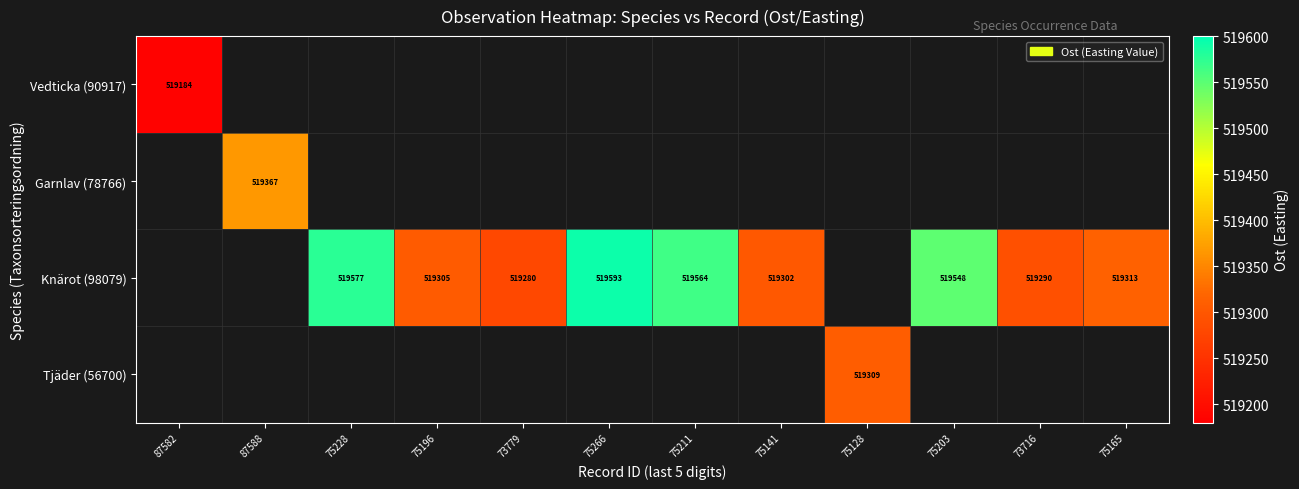

The value of Knärot (98079) at 75203 is 519548. True or false?

True